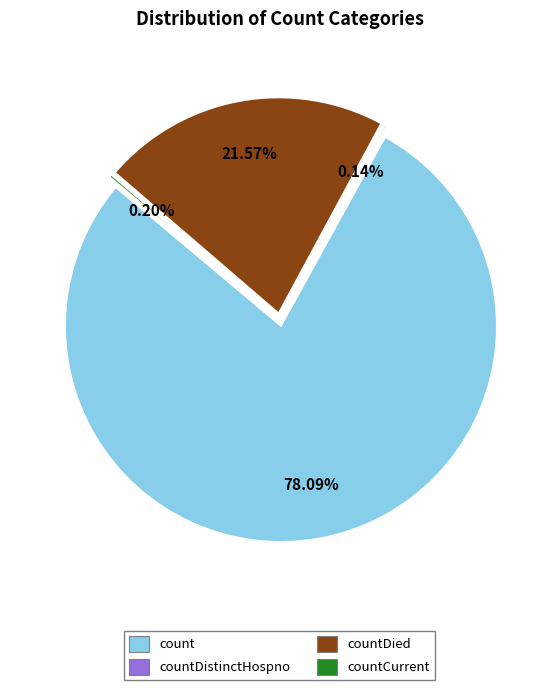

Is it true that countCurrentSuspected is 12% of the pie?

False